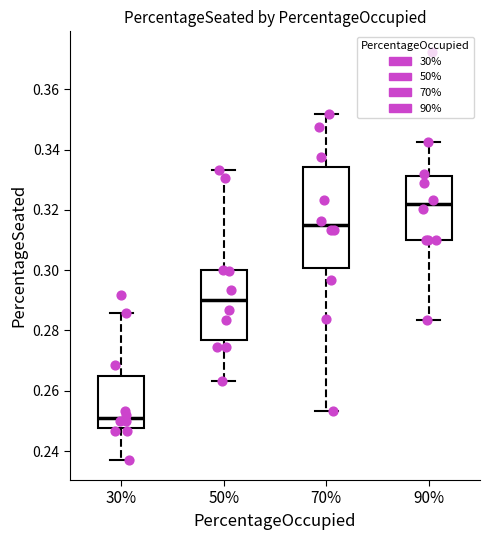

Reading left to right, read every box against the y-axis: the position of its median line, the range the box covers, and the ends of its whiskers. The values are not printed on the chart, so give them approximately, as read against the axis.

30%: median 0.252, box 0.248 to 0.264, whiskers 0.238 to 0.286
50%: median 0.290, box 0.276 to 0.300, whiskers 0.264 to 0.334
70%: median 0.314, box 0.300 to 0.334, whiskers 0.254 to 0.352
90%: median 0.322, box 0.310 to 0.332, whiskers 0.284 to 0.342